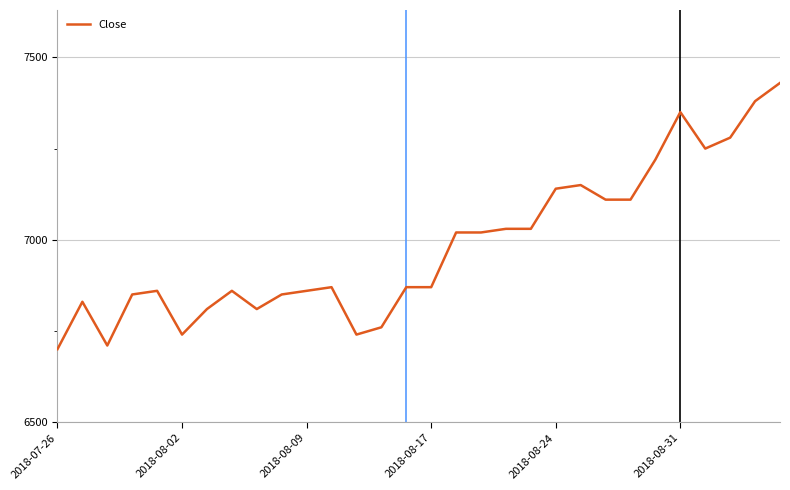

What is the greatest value displayed?

7430